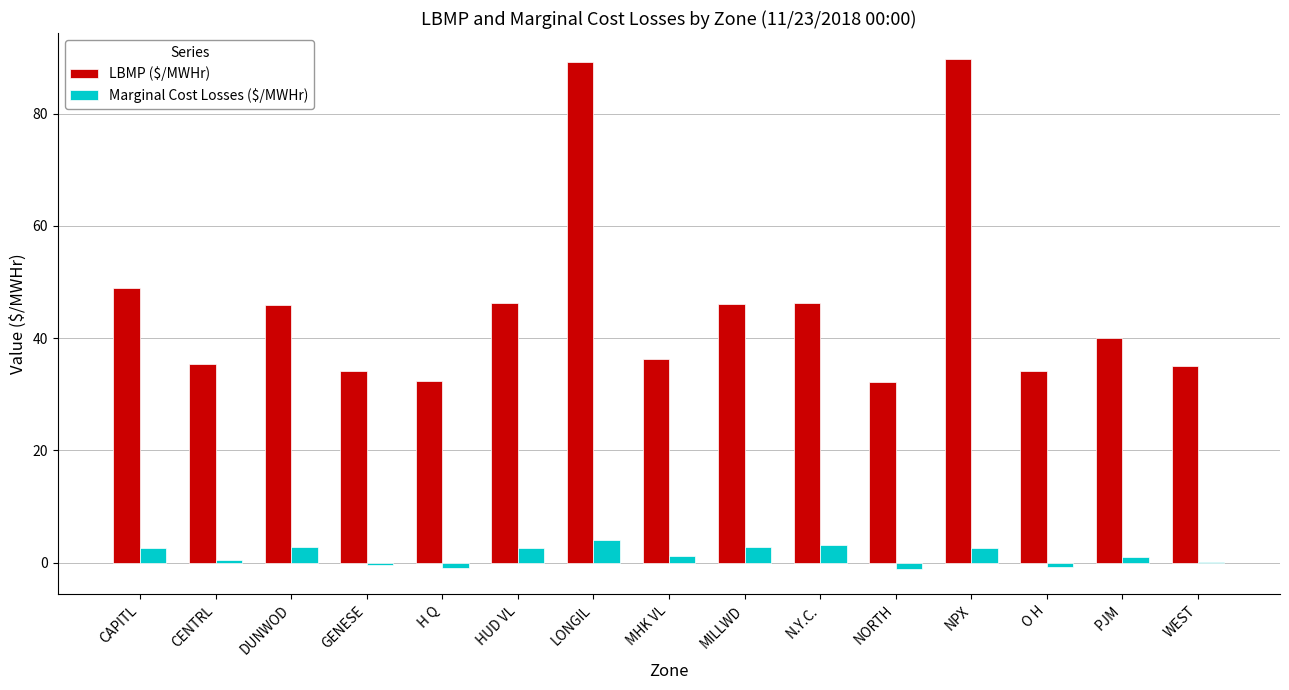

Read the LBMP ($/MWHr) value at DUNWOD.

45.9